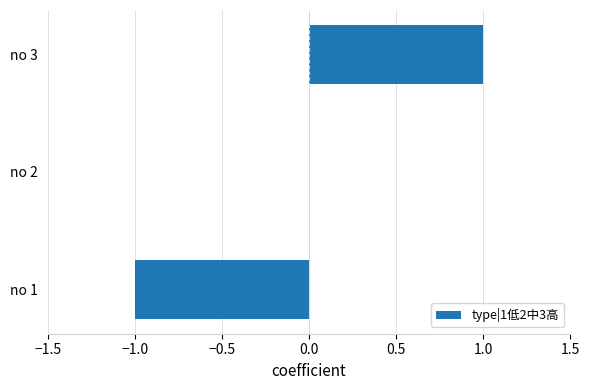

Which has a higher value, no 3 or no 2?

no 3